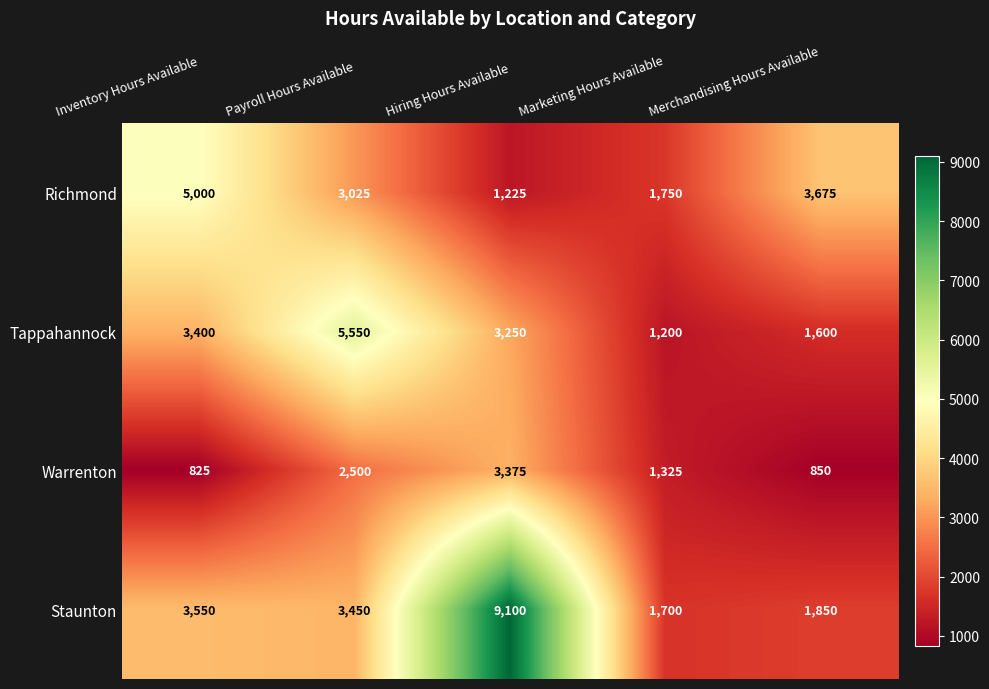

What is the maximum value shown in the chart?

9100